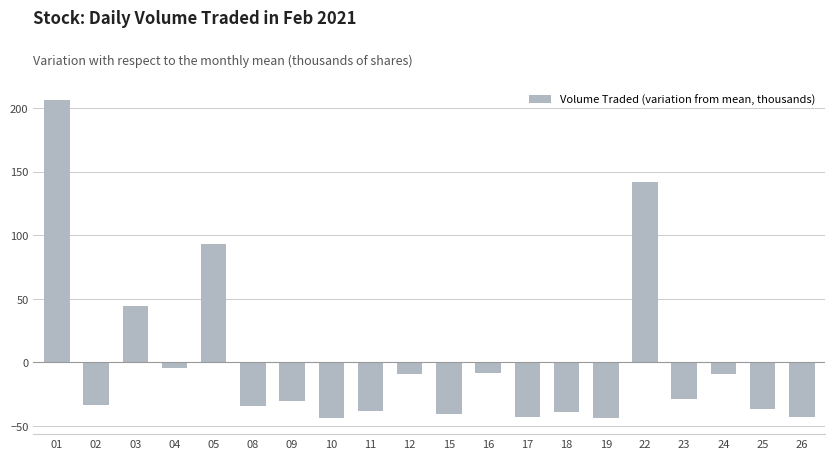

What is the smallest value displayed?

-43.9